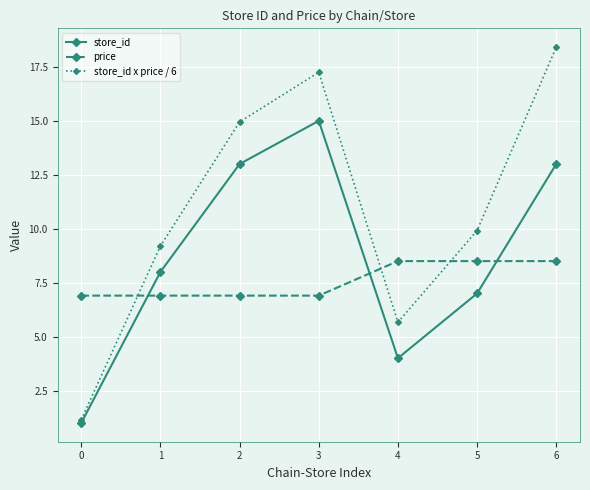

List the series in order of their overall mean, highest first.

store_id x price / 6, store_id, price